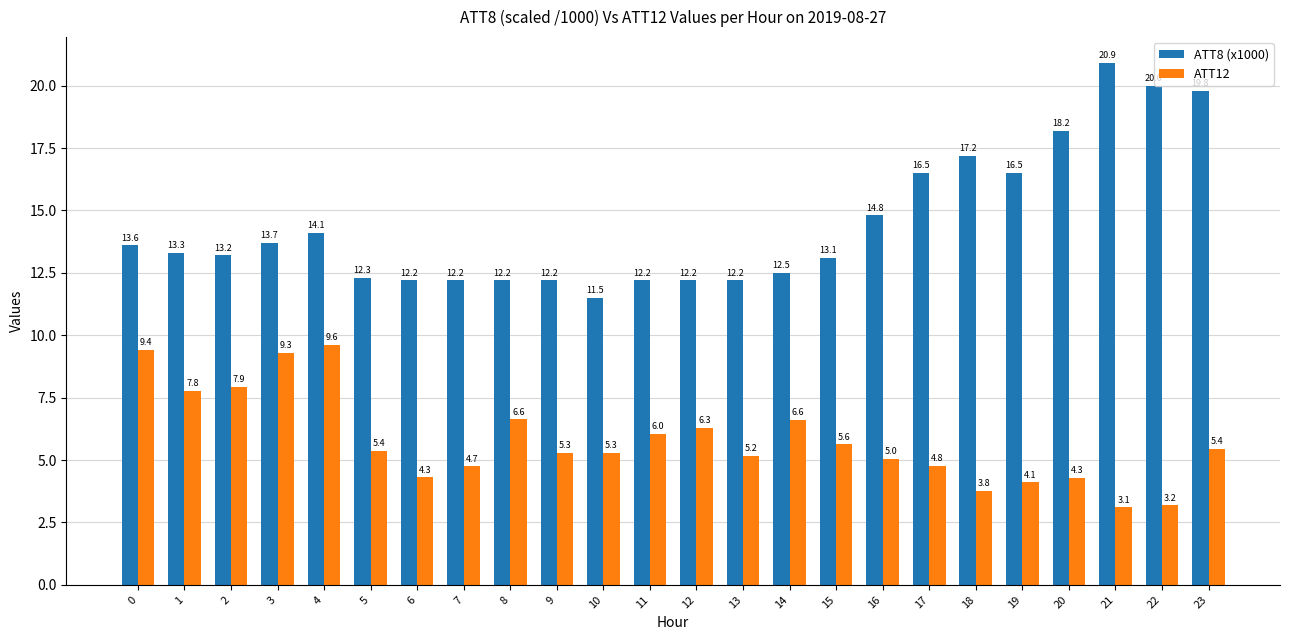

Reading left to right, transcribe all the data shown in this chart.

ATT8 (x1000): 13.6	13.3	13.2	13.7	14.1	12.3	12.2	12.2	12.2	12.2	11.5	12.2	12.2	12.2	12.5	13.1	14.8	16.5	17.2	16.5	18.2	20.9	20.0	19.8
ATT12: 9.4	7.8	7.9	9.3	9.6	5.4	4.3	4.7	6.6	5.3	5.3	6.0	6.3	5.2	6.6	5.6	5.0	4.8	3.8	4.1	4.3	3.1	3.2	5.4